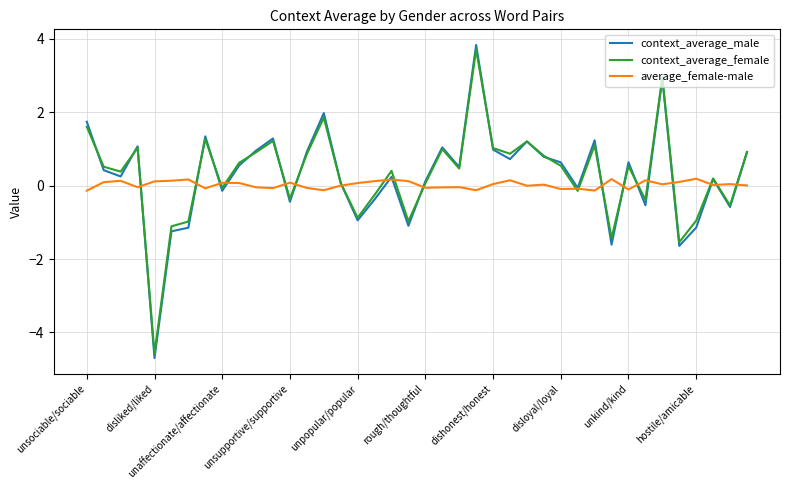

Which series has the widest spread of values?

context_average_male